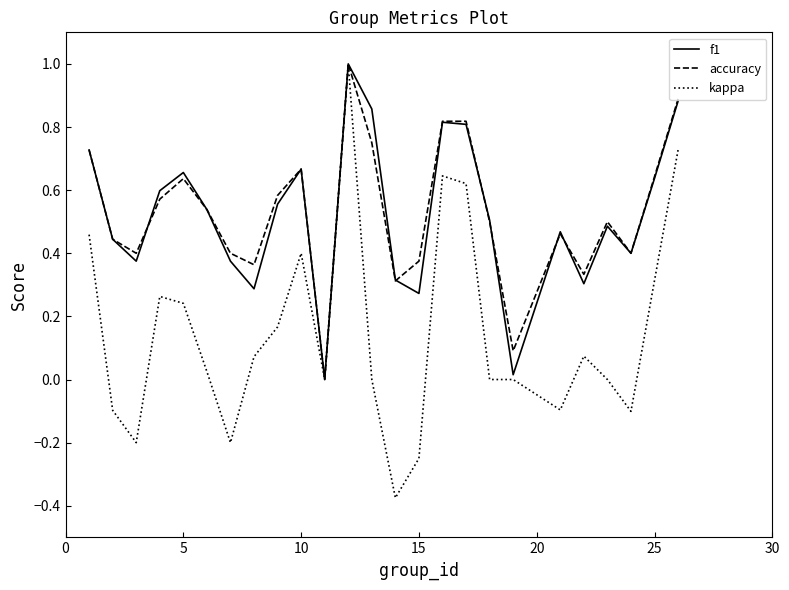

Which series has the widest spread of values?

kappa